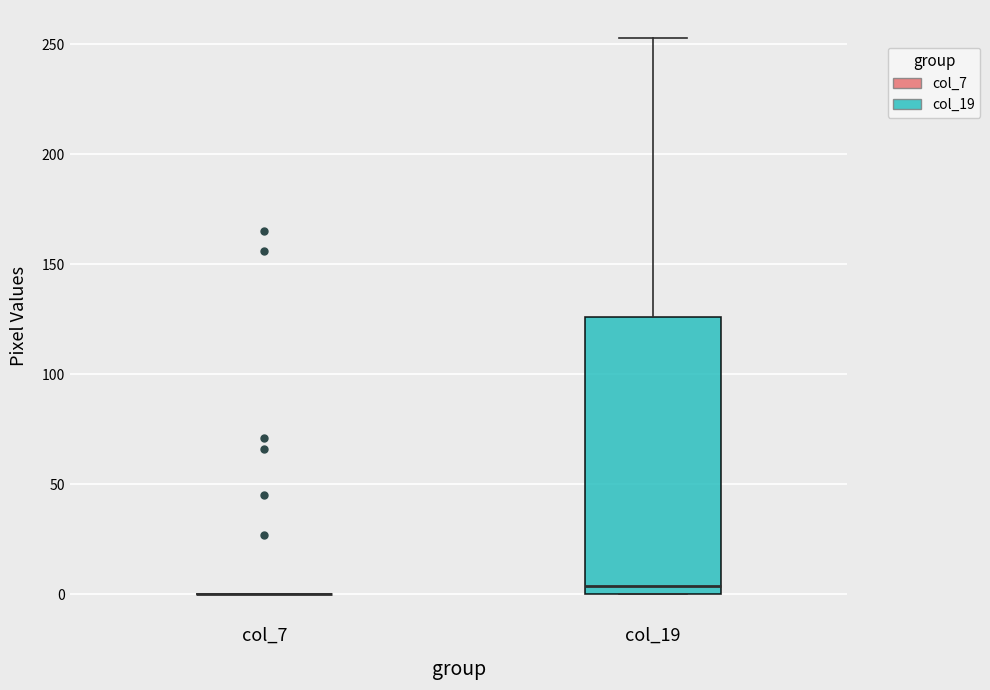

Where is the lower edge of the box for col_19 on the y-axis? The values are not printed on the chart, so give them approximately, as read against the axis.

0